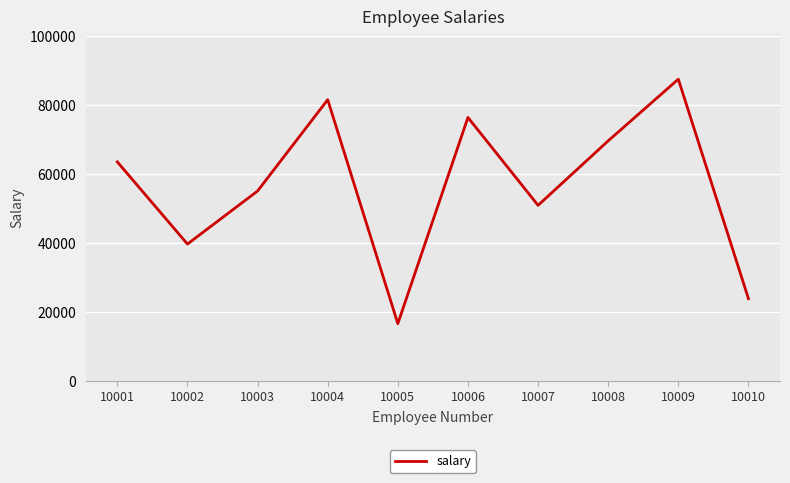

How many lines are shown in the chart?

1